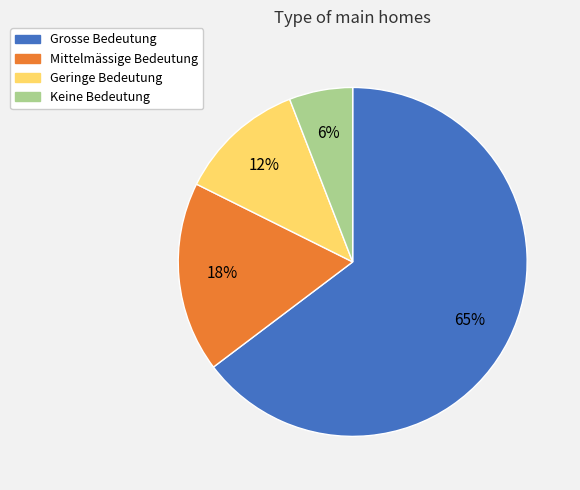

To the nearest percent, what percentage of the pie is Keine Bedeutung?

6%